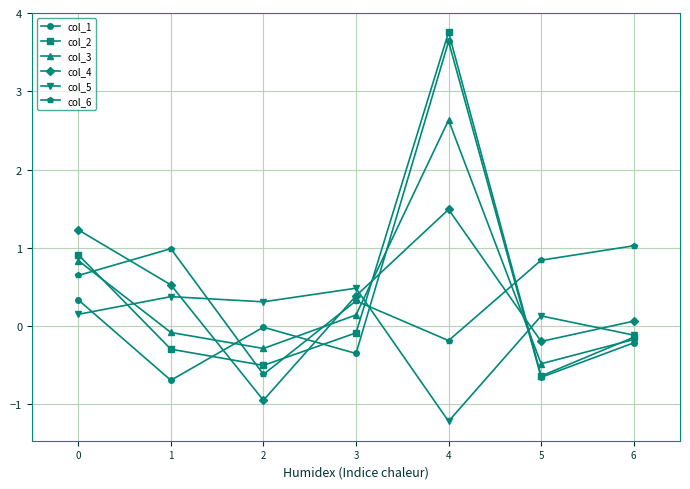

At which category is the sum across all series the highest?

4